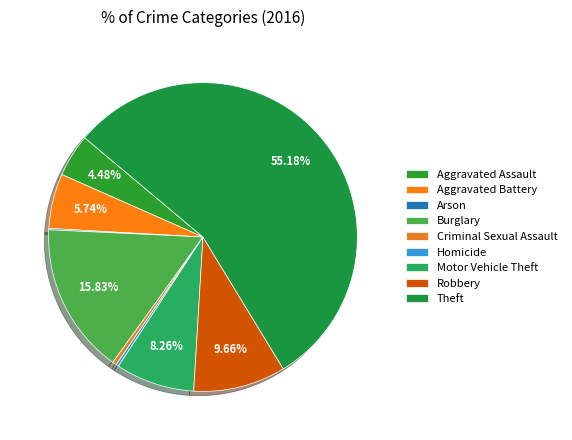

What is the largest slice in the pie chart?

Theft